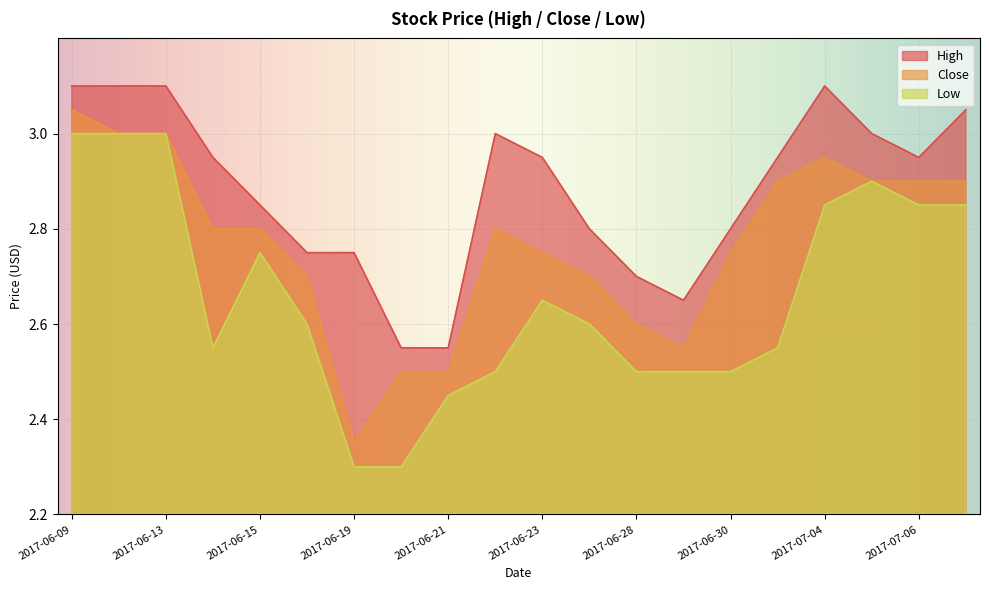

In Close, how many points are higher than both neighbors (excluding endpoints)?

2